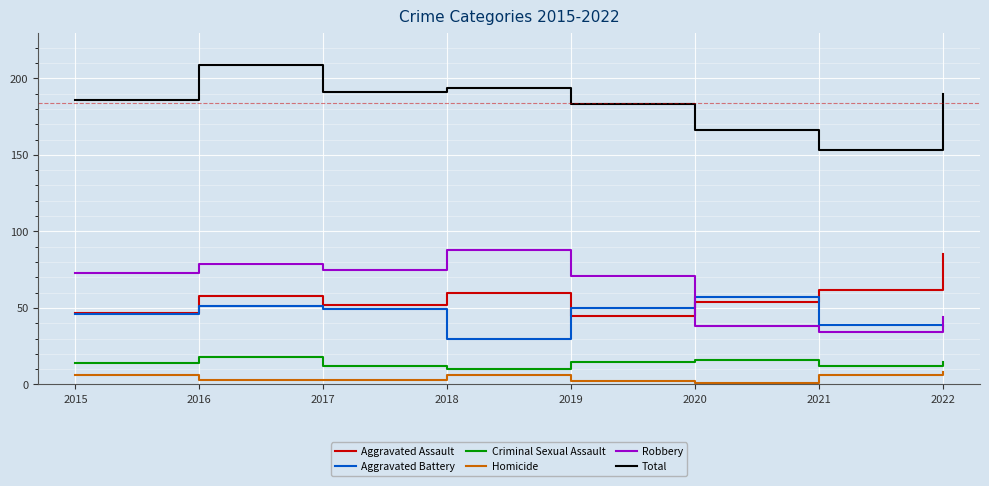

What is the difference between the highest and lowest values at 2015?

180